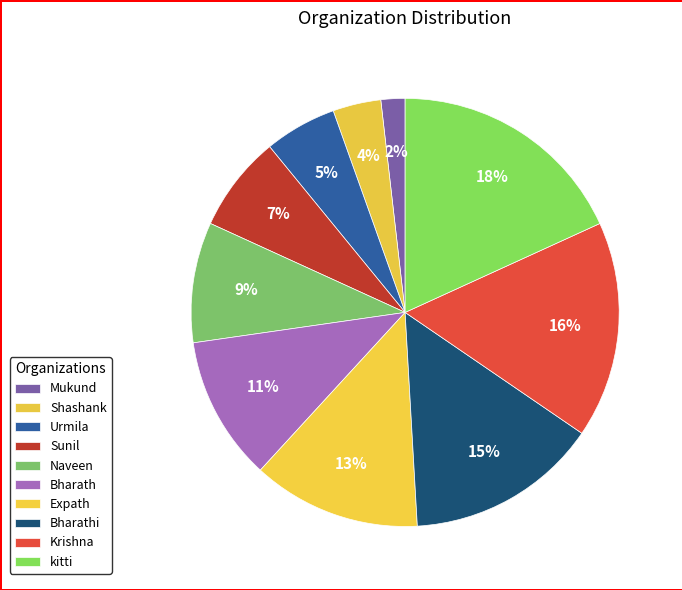

Count the number of slices in the pie.

10